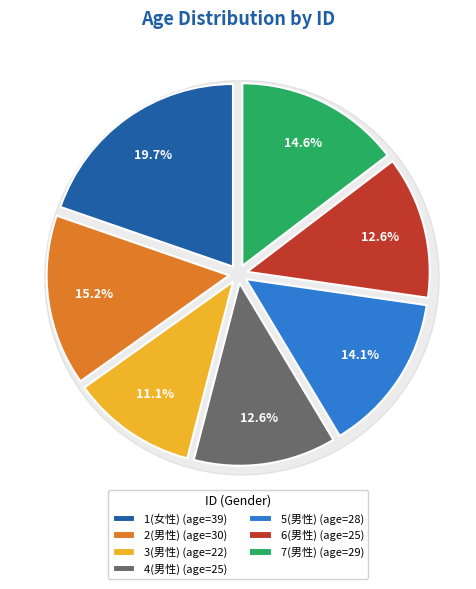

What percentage is the 6(男性) slice, to the nearest percent?

13%